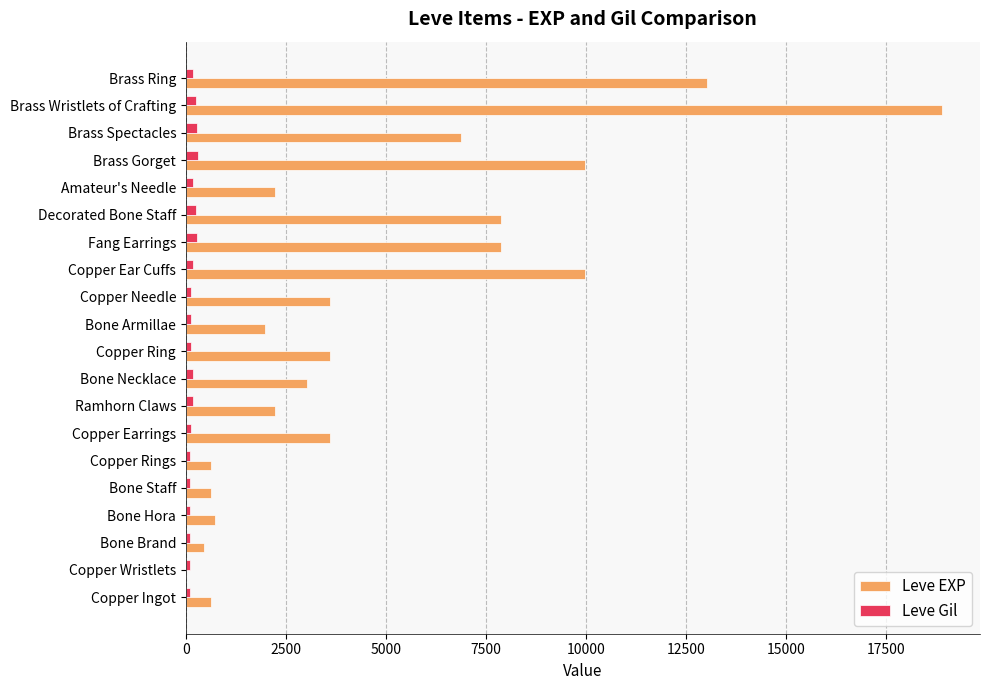

What is the greatest value displayed?

18910